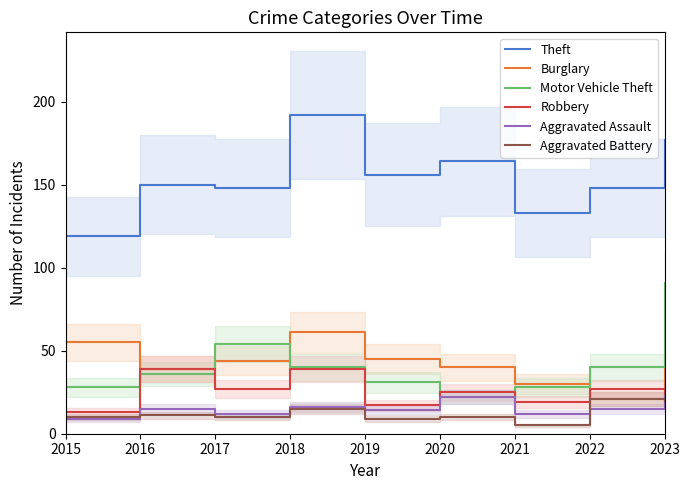

How many distinct data groups are displayed?

6